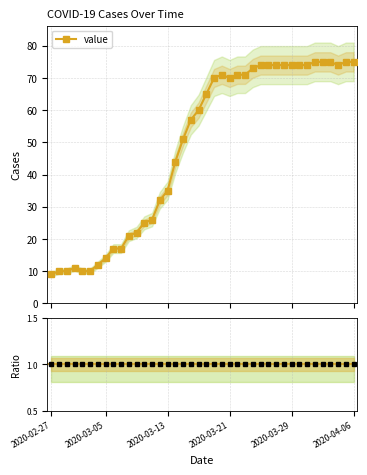

What is the greatest value displayed?

75